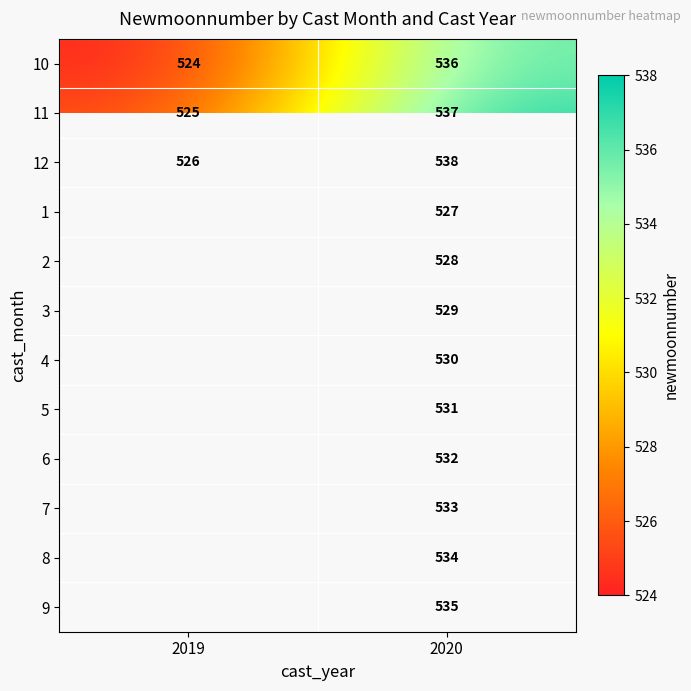

How many categories are shown in the chart?

2